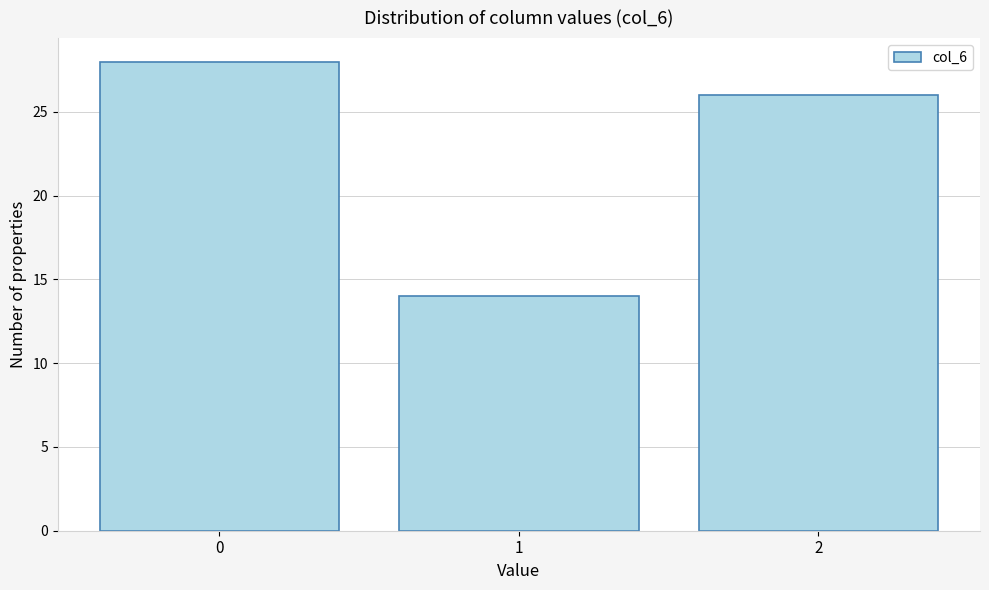

Reading left to right, list every bar in this chart as the range it spans on the x-axis followed by its height. The values are not printed on the chart, so give them approximately, as read against the axis.

-0.5 to 0.5: 28
0.5 to 1.5: 14
1.5 to 2.5: 26